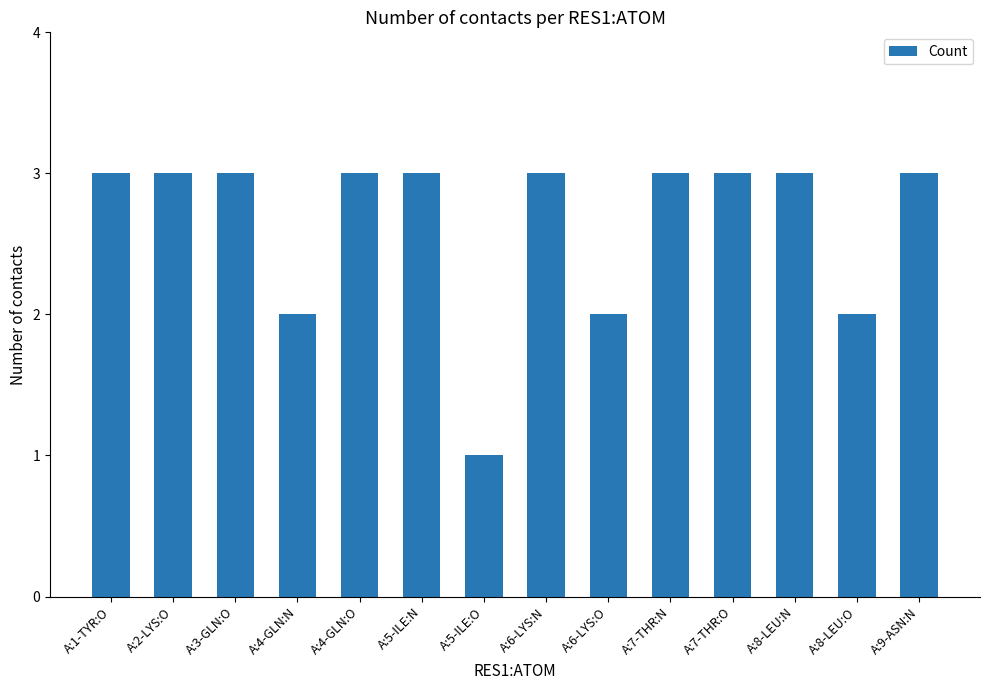

What is the difference between the maximum and second lowest values?

1